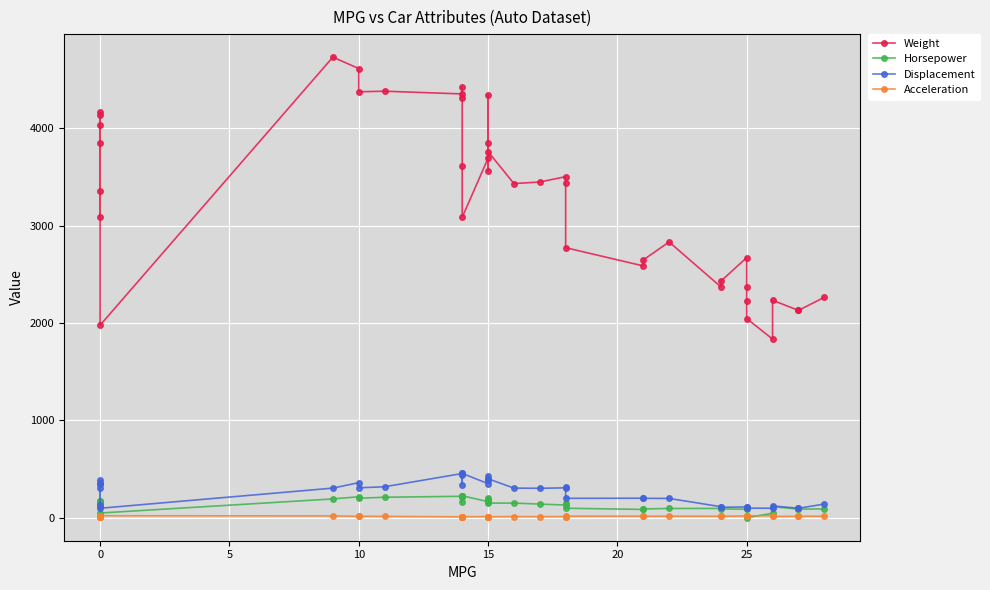

List the series in order of their peak value, highest first.

Weight, Displacement, Horsepower, Acceleration